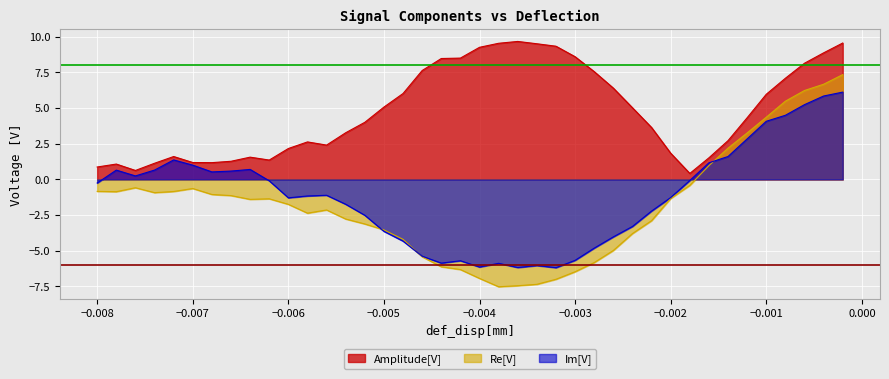

True or false: Re[V] and Amplitude[V] intersect in this chart.

False